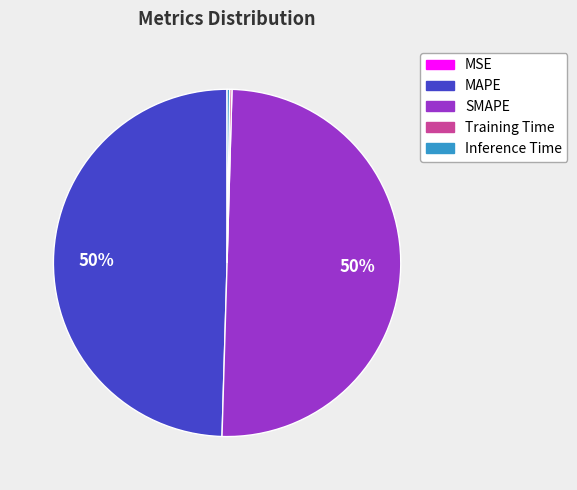

What is the ratio of the value at MAPE to the value at SMAPE?

1.0